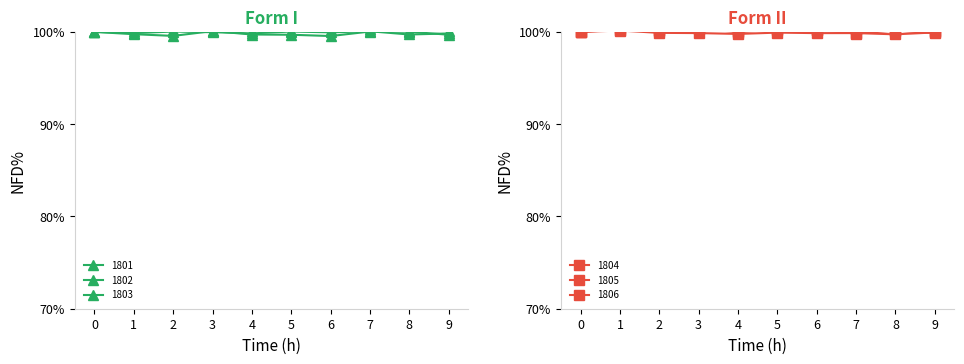

What value does the random_sample_combined_1802 series have at 9?

100.1